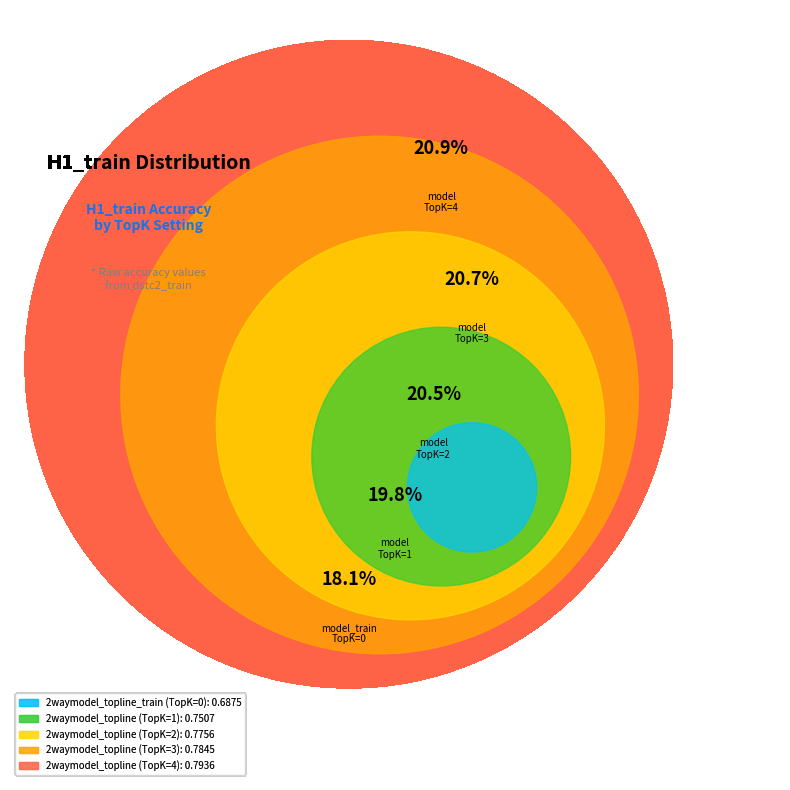

Is there a majority slice in this chart?

No